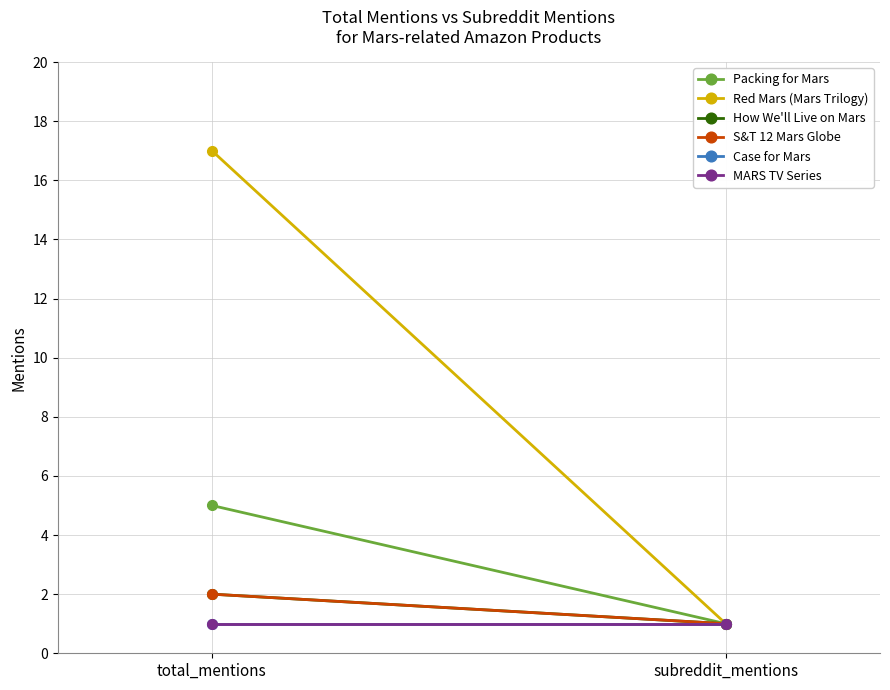

Which series has the largest range (max minus min)?

Red Mars (Mars Trilogy)